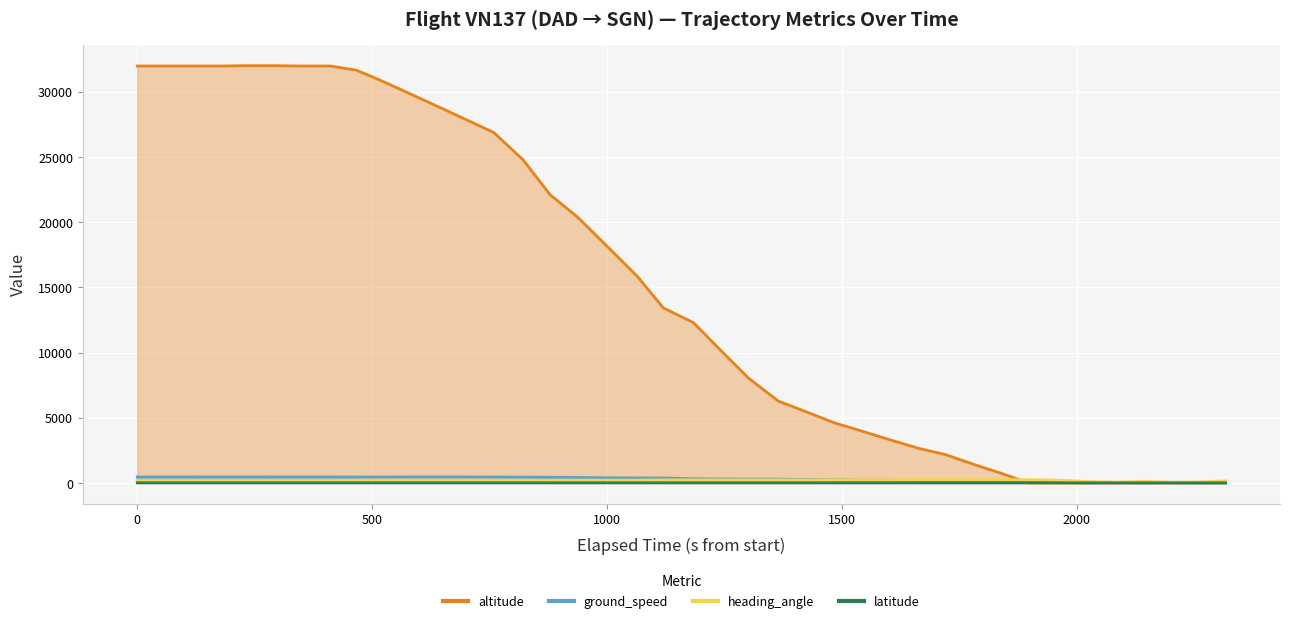

What is the maximum value for altitude?

32000.0